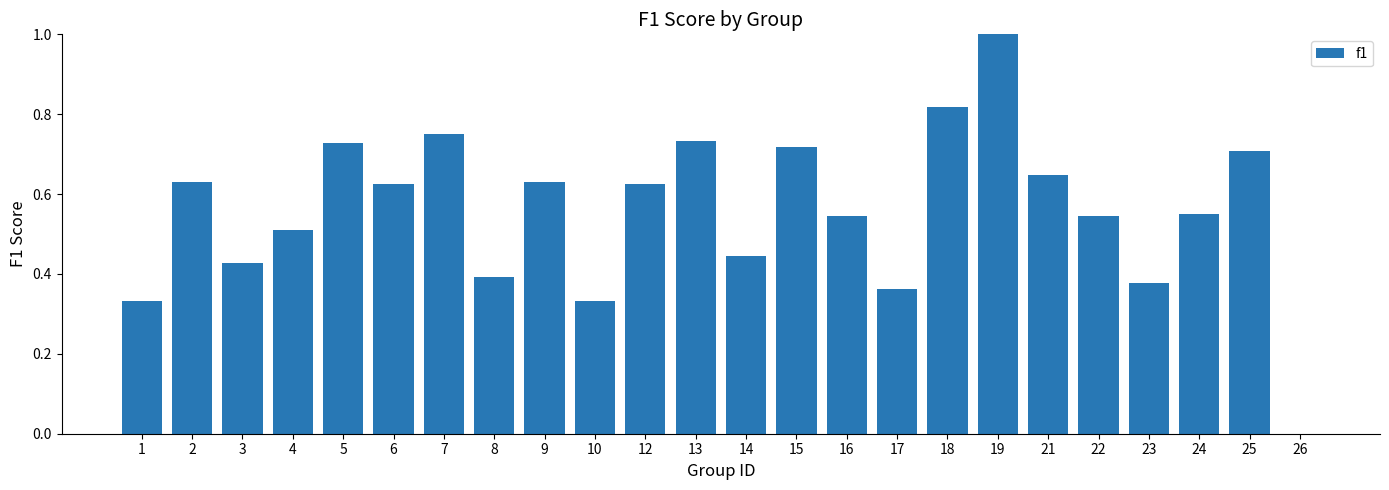

What is the change in value from 5 to 10?

-0.4